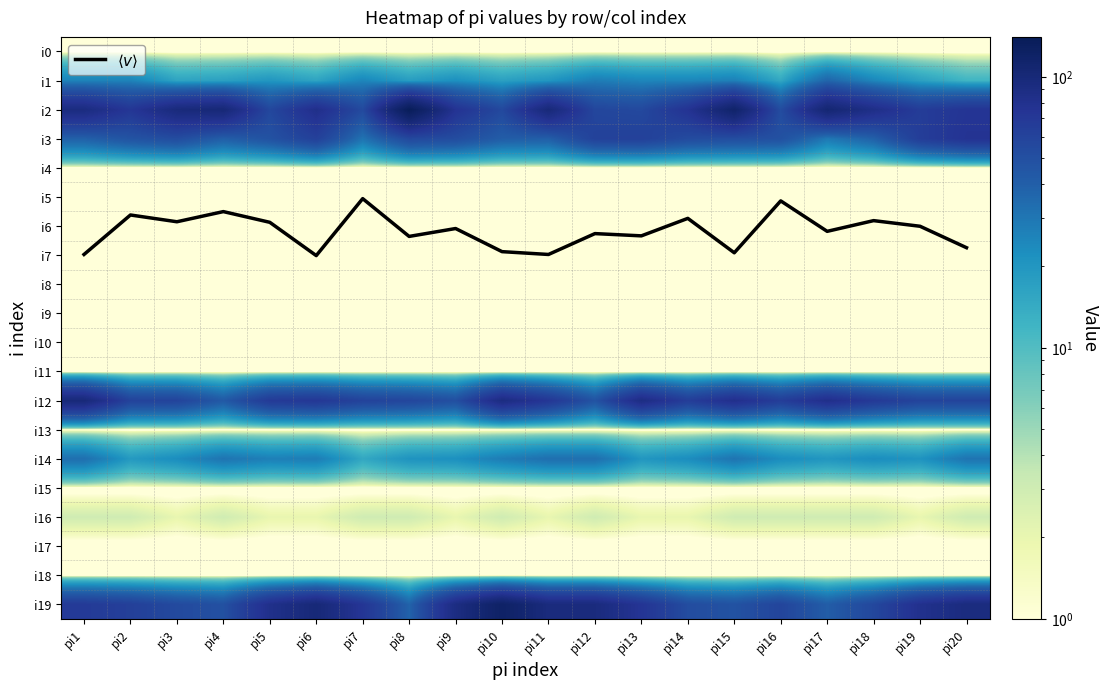

What is the difference between the highest and lowest values at pi4?

100.5